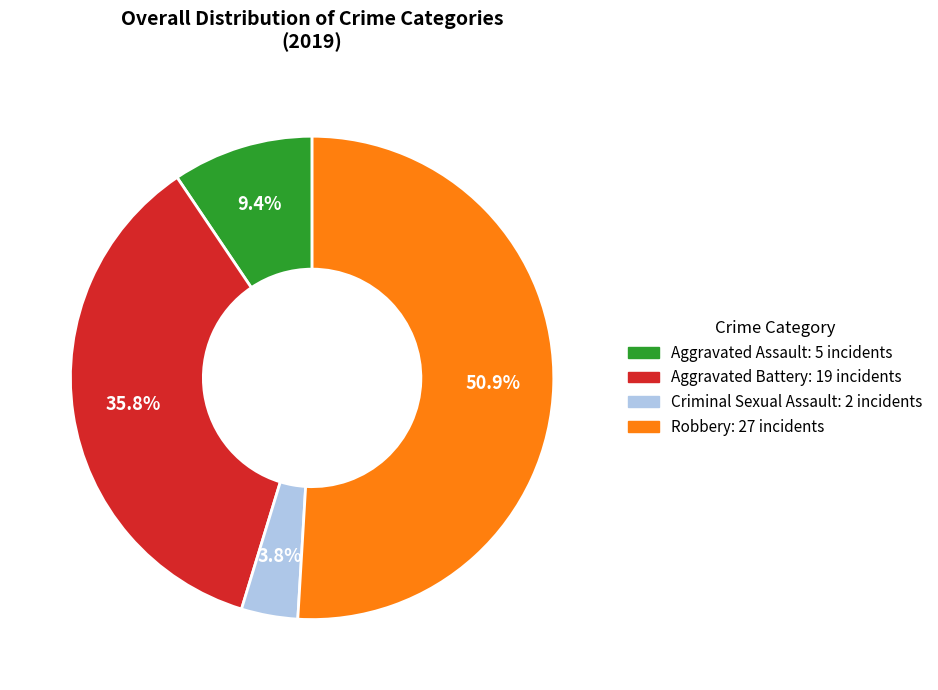

Combined, do Aggravated Assault and Robbery account for over 50%?

Yes